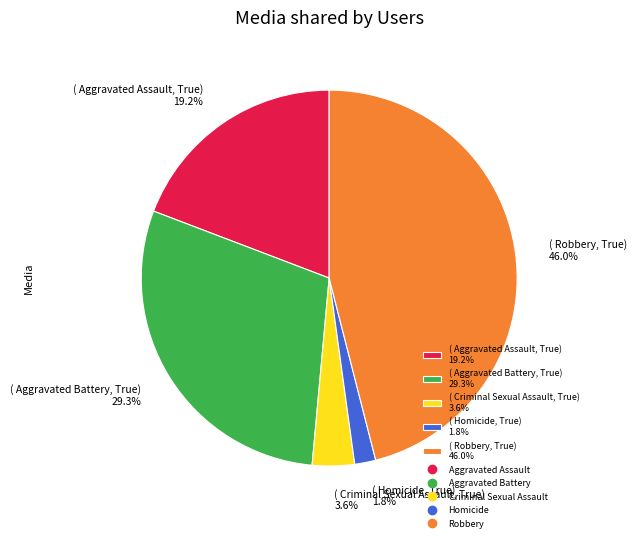

Which has a higher value, ( Aggravated Battery, True) 29.3% or ( Criminal Sexual Assault, True) 3.6%?

( Aggravated Battery, True) 29.3%